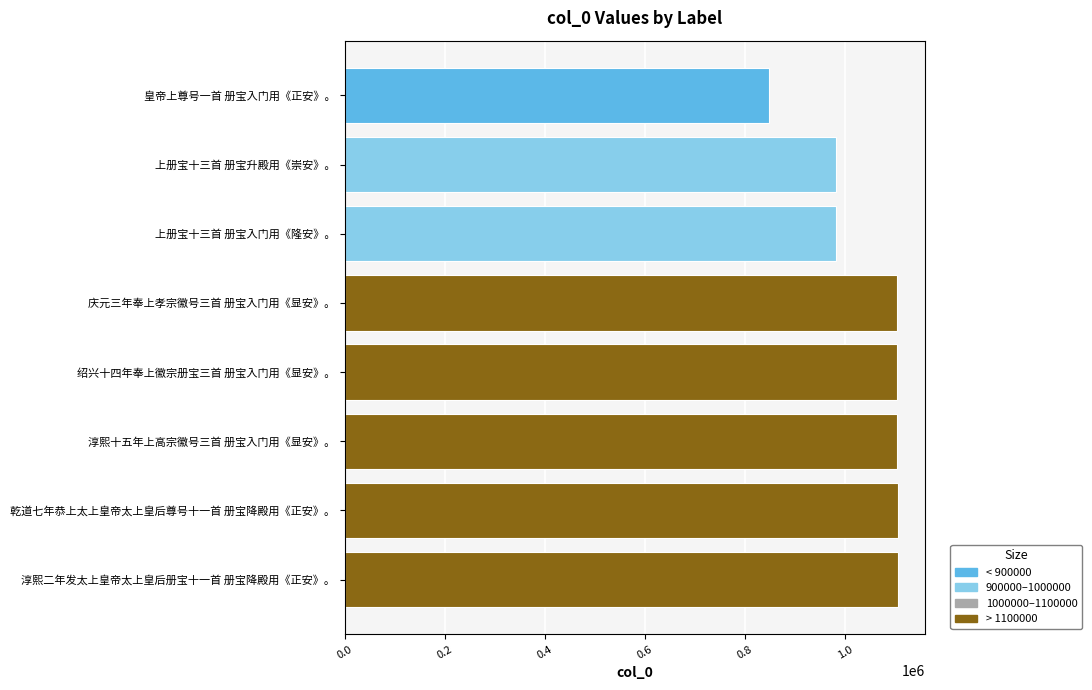

What is the sum of all values?

8334628